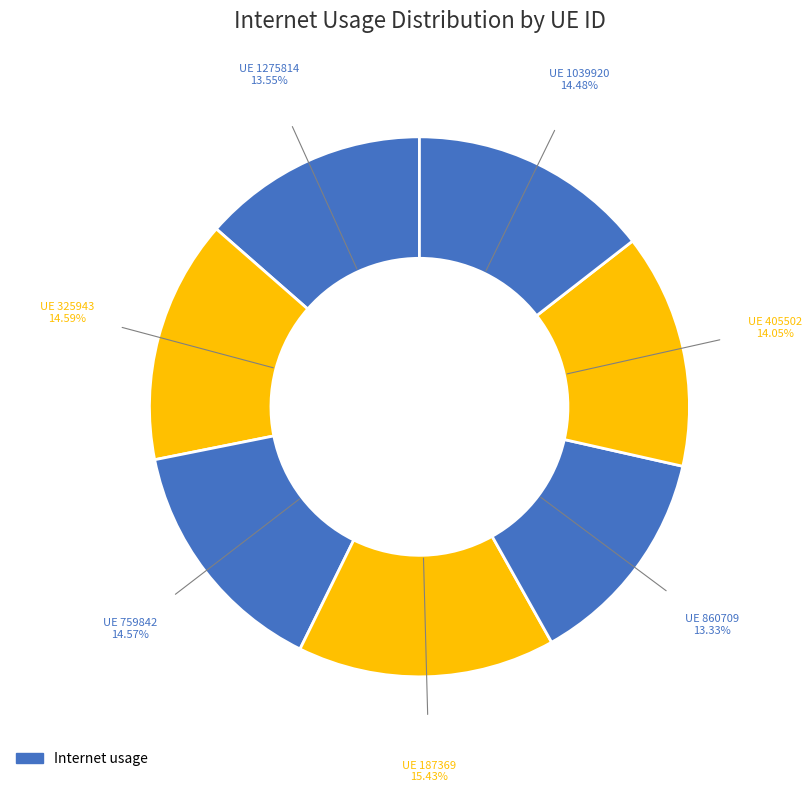

Count the number of slices in the pie.

7